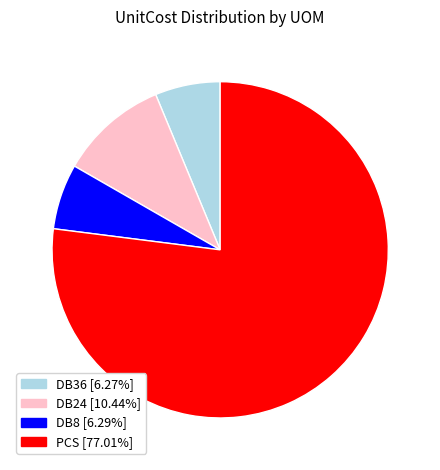

How many slices are in this pie chart?

4